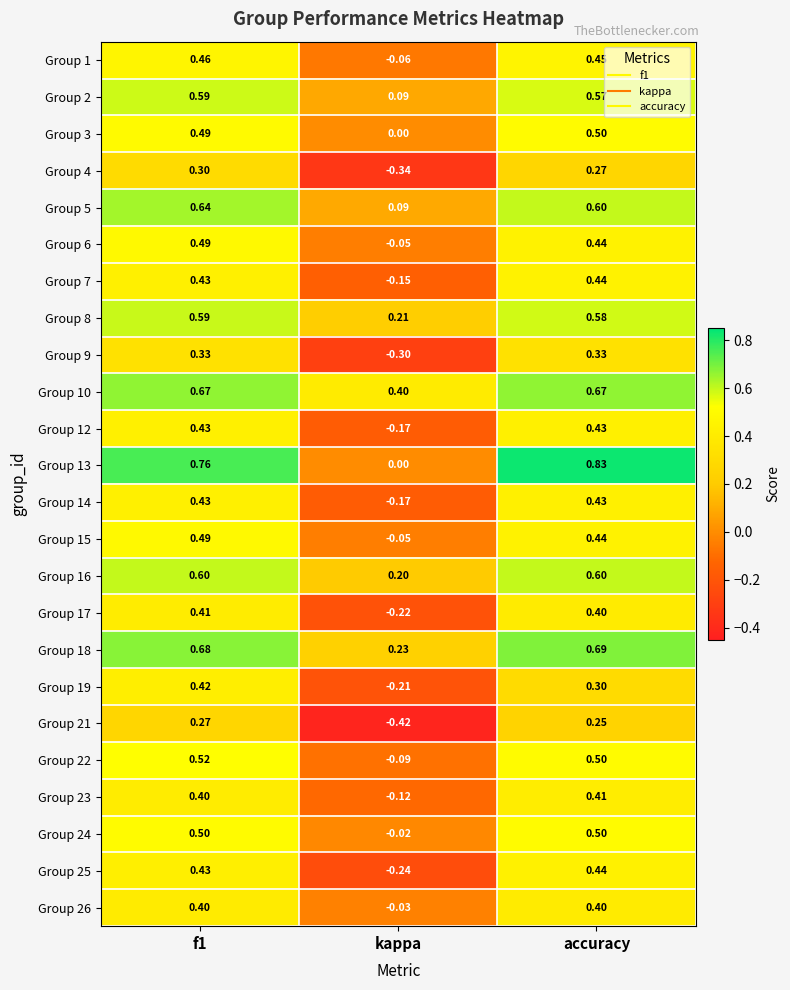

Which series has the largest total across all categories?

Group 10